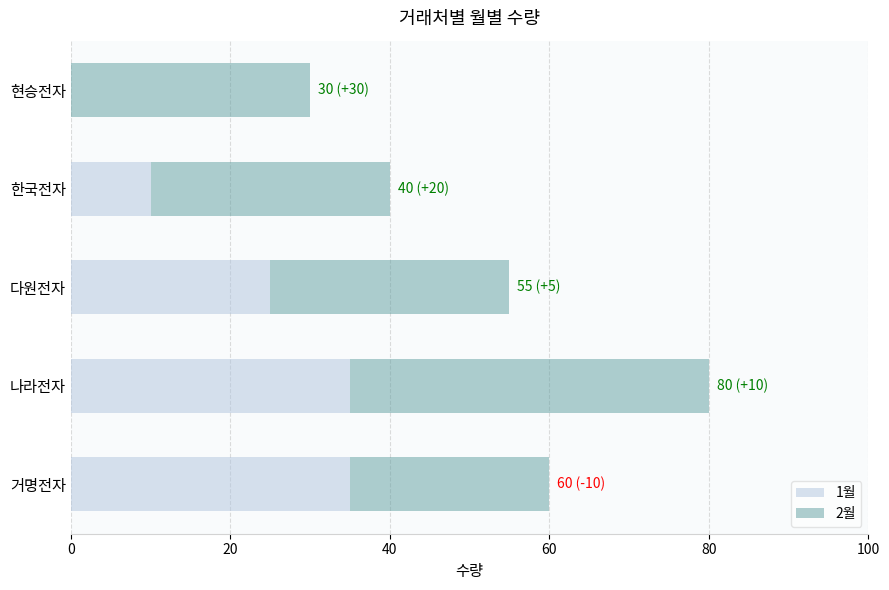

Count the number of categories in the chart.

5